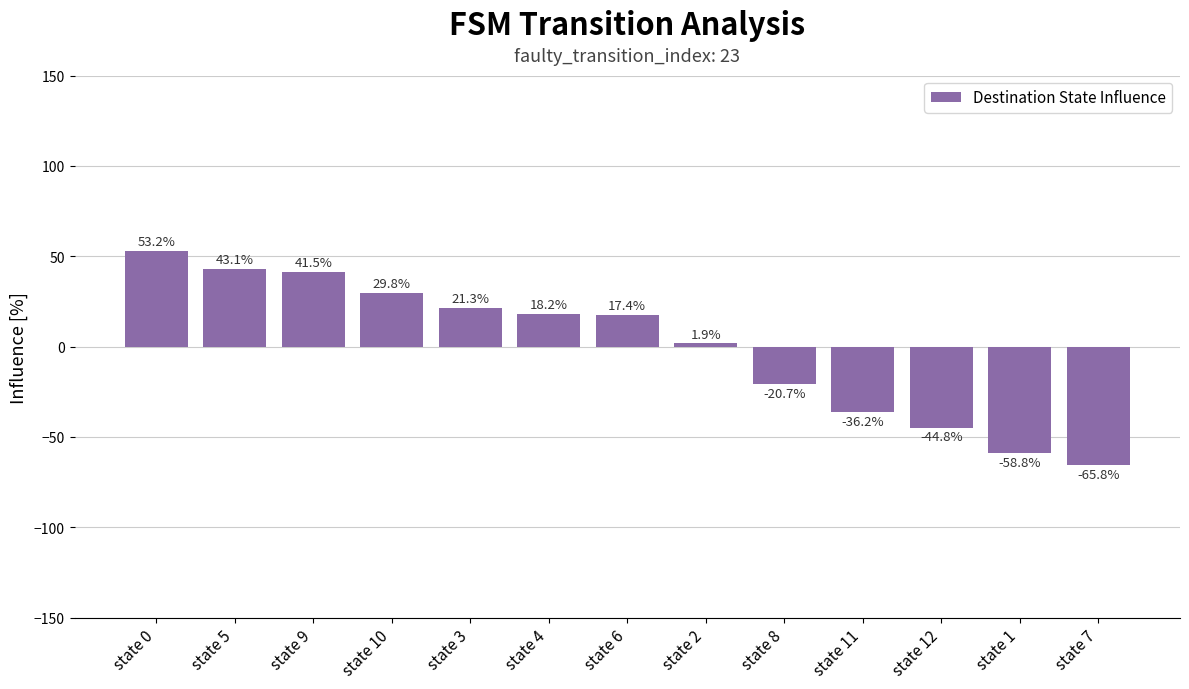

List the labels in order of value, largest first.

state 0, state 5, state 9, state 10, state 3, state 4, state 6, state 2, state 8, state 11, state 12, state 1, state 7